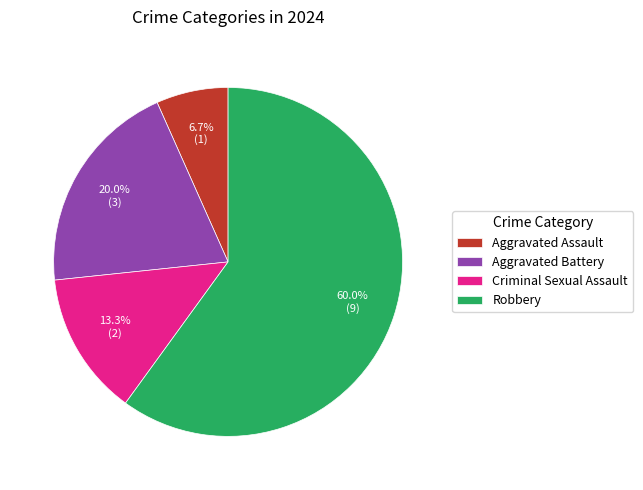

Is it true that Criminal Sexual Assault is 13% of the pie?

True